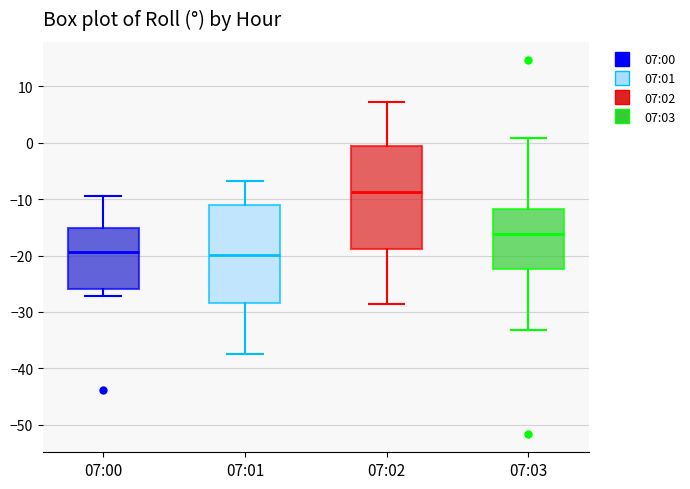

Where is the upper edge of the box for 07:02 on the y-axis? The values are not printed on the chart, so give them approximately, as read against the axis.

-1